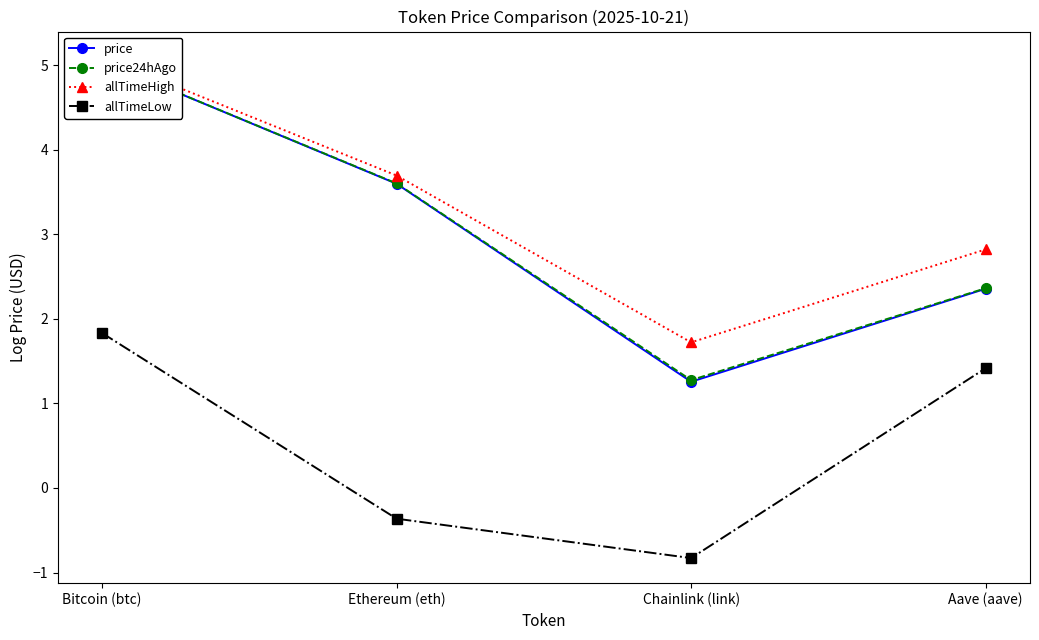

At Aave (aave), list the series in order from largest to smallest.

allTimeHigh, price24hAgo, price, allTimeLow